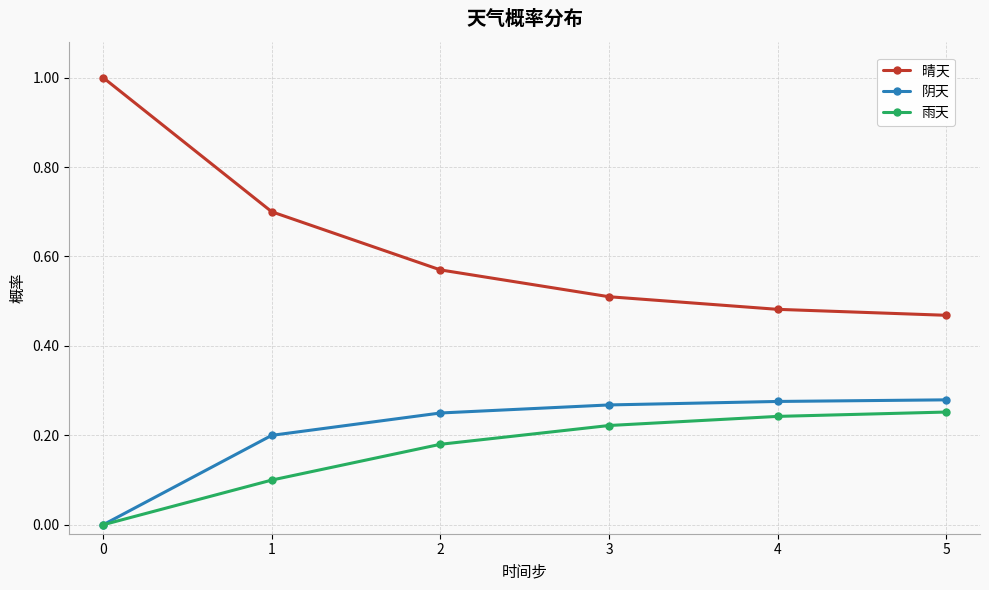

True or false: 雨天 has more than 2 points higher than both neighbors.

False